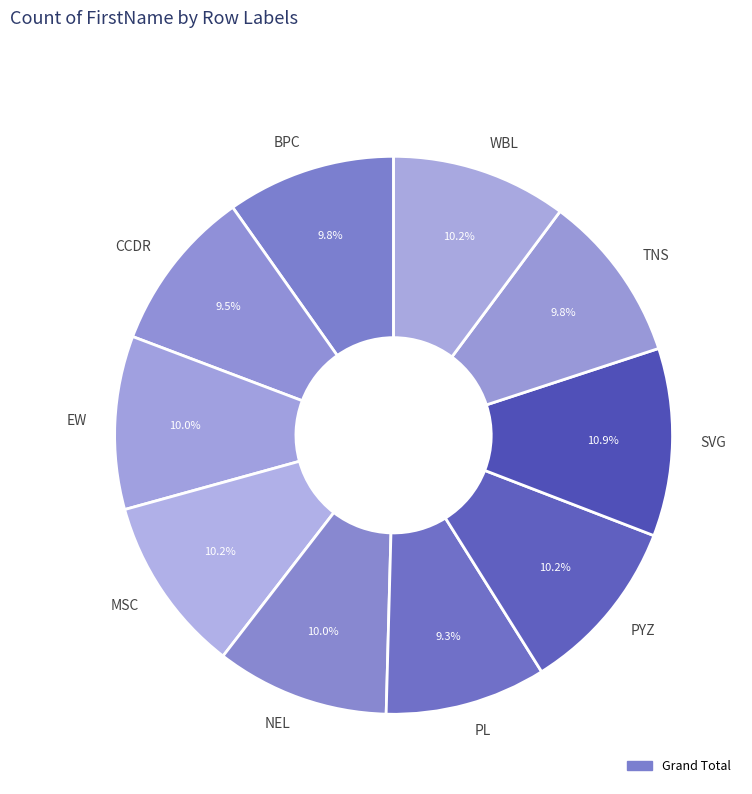

Which slice is the largest?

SVG